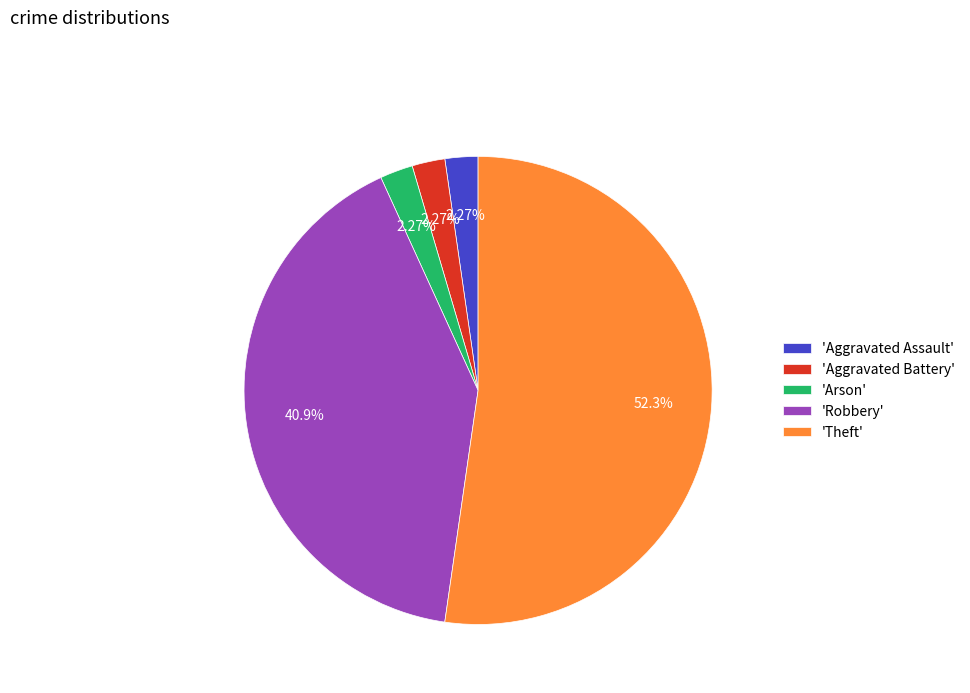

Which has a higher value, 'Arson' or 'Robbery'?

'Robbery'